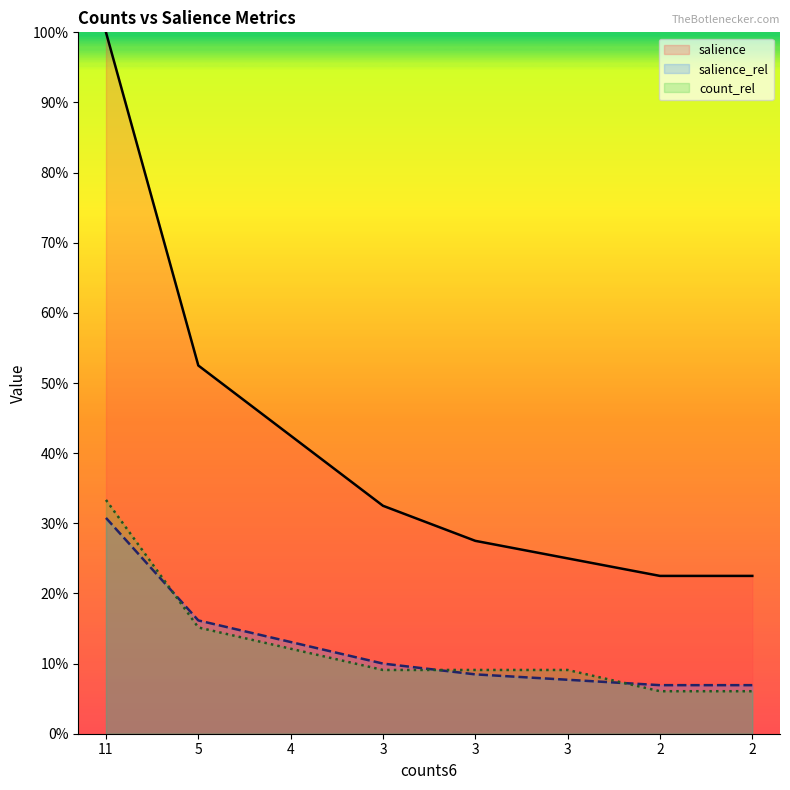

What is the sum of all salience values?

3.2